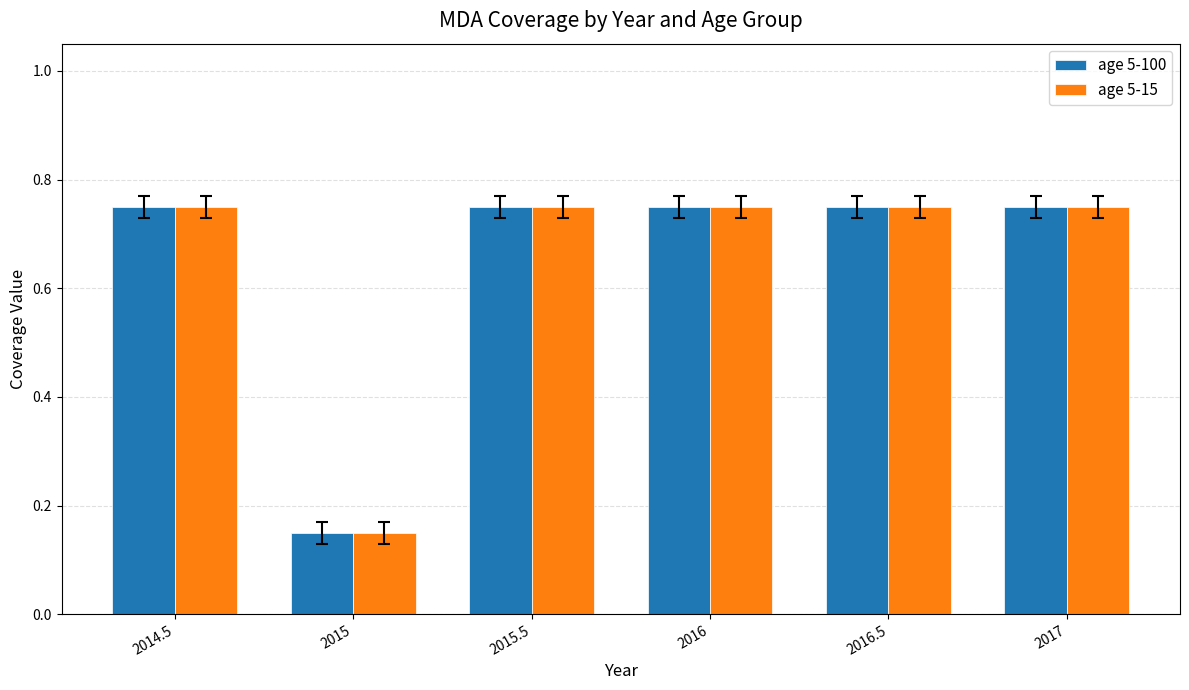

Which category has the lowest value in the age 5-15 series?

2015